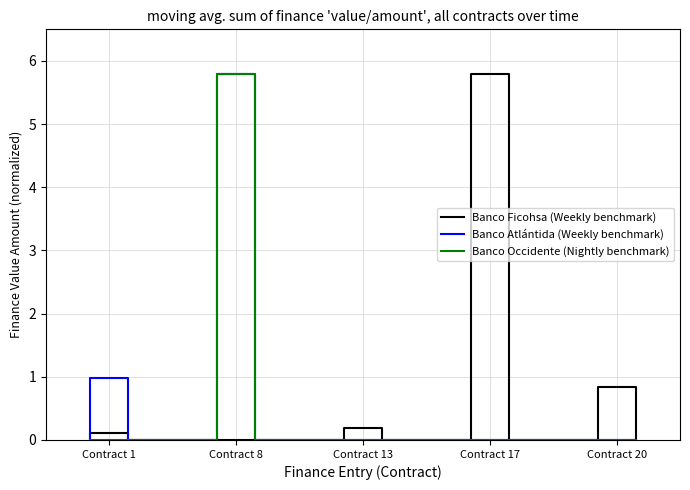

Is this an area chart (filled region under the line)?

No